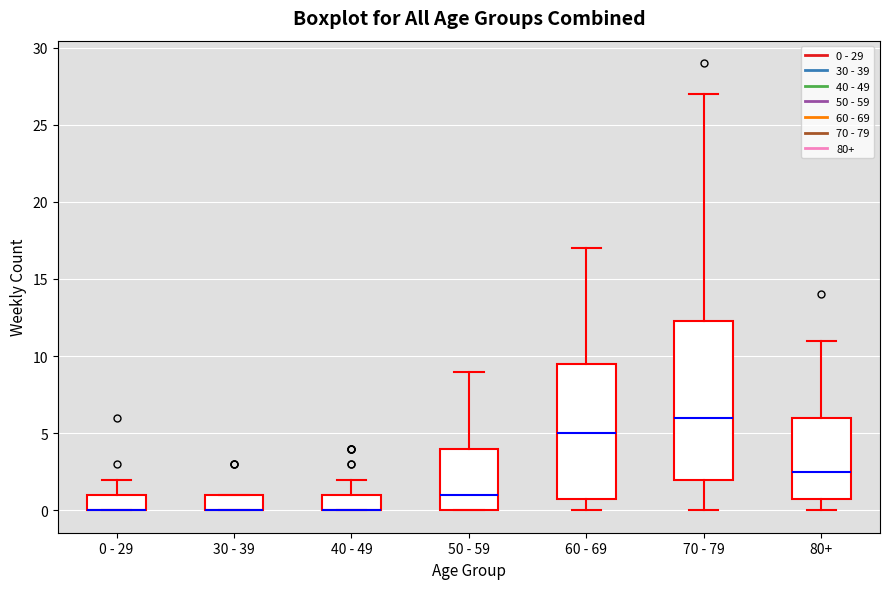

Where does the upper whisker of the box for 50 - 59 end on the y-axis? The values are not printed on the chart, so give them approximately, as read against the axis.

9.0